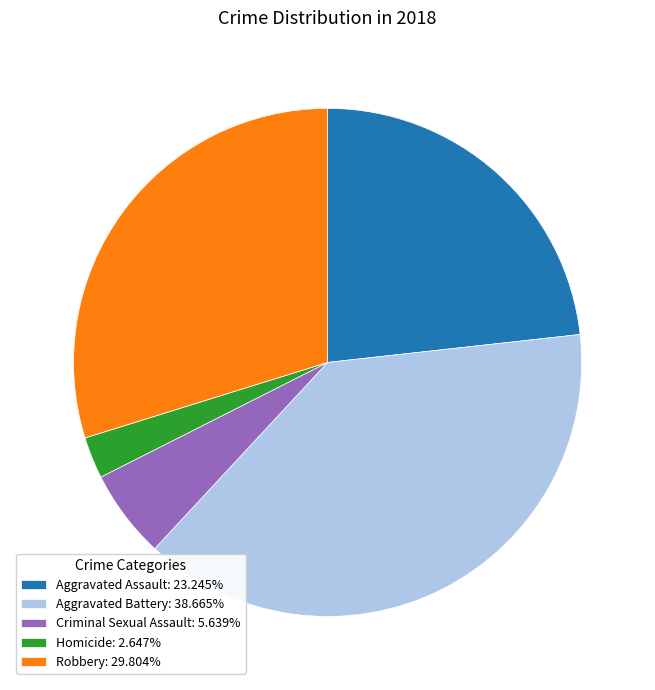

How many slices are in this pie chart?

5